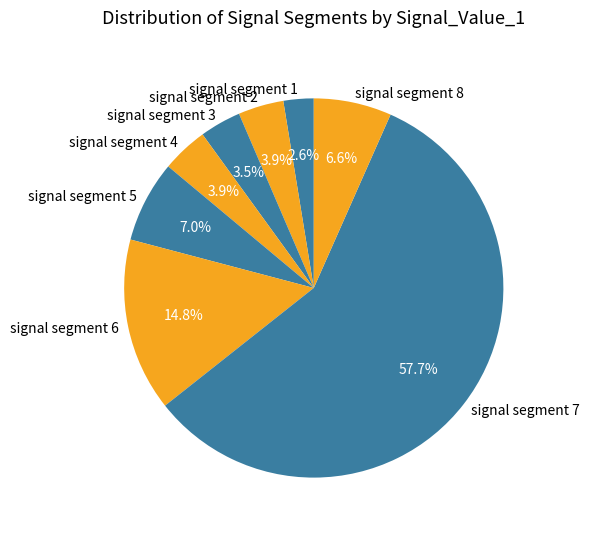

Do signal segment 6 and signal segment 4 together represent more than half of the pie?

No